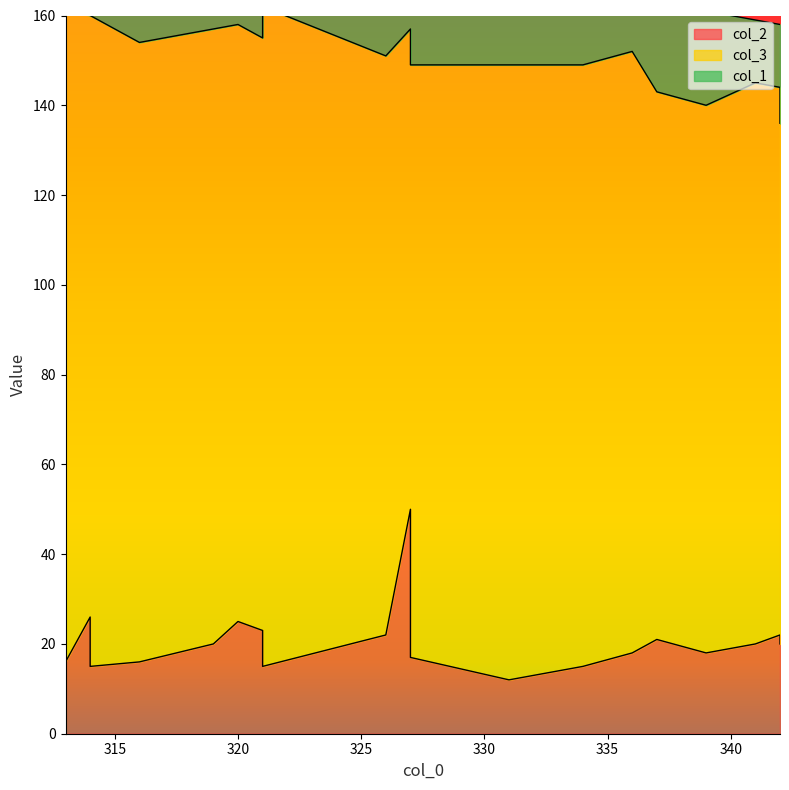

True or false: col_1 has a value of 10 at 313.

False